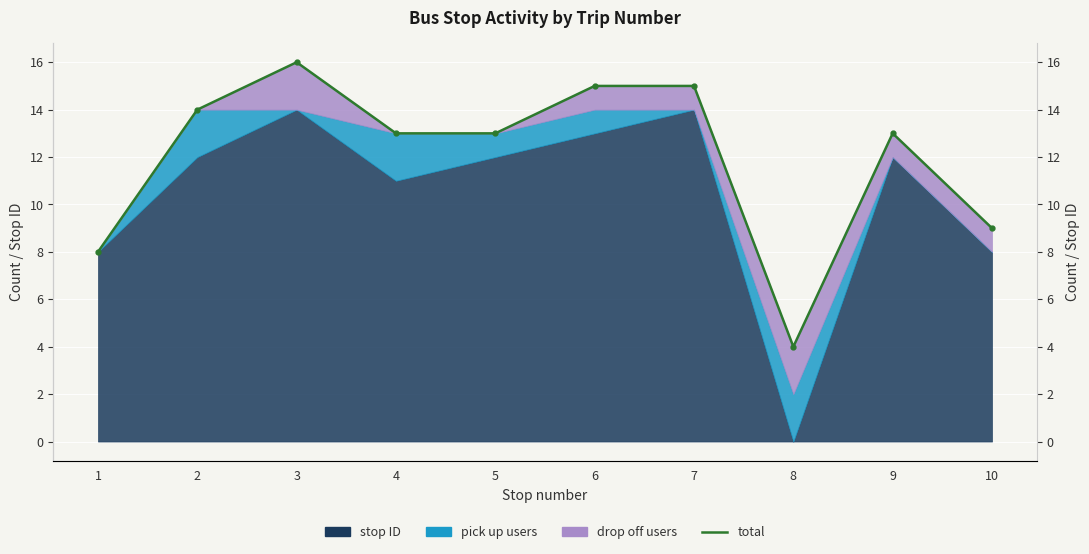

What is the ratio of the value at 10 to the value at 5?

0.7